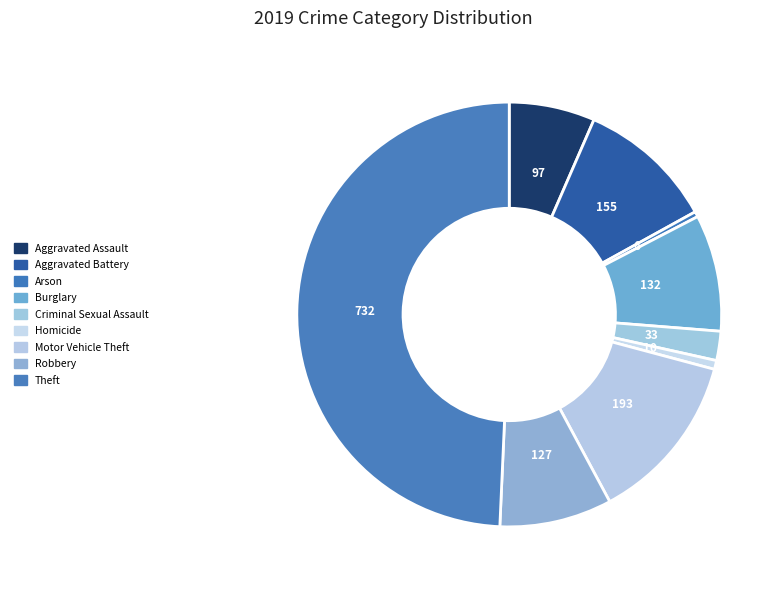

Which has a higher value, Aggravated Assault or Theft?

Theft